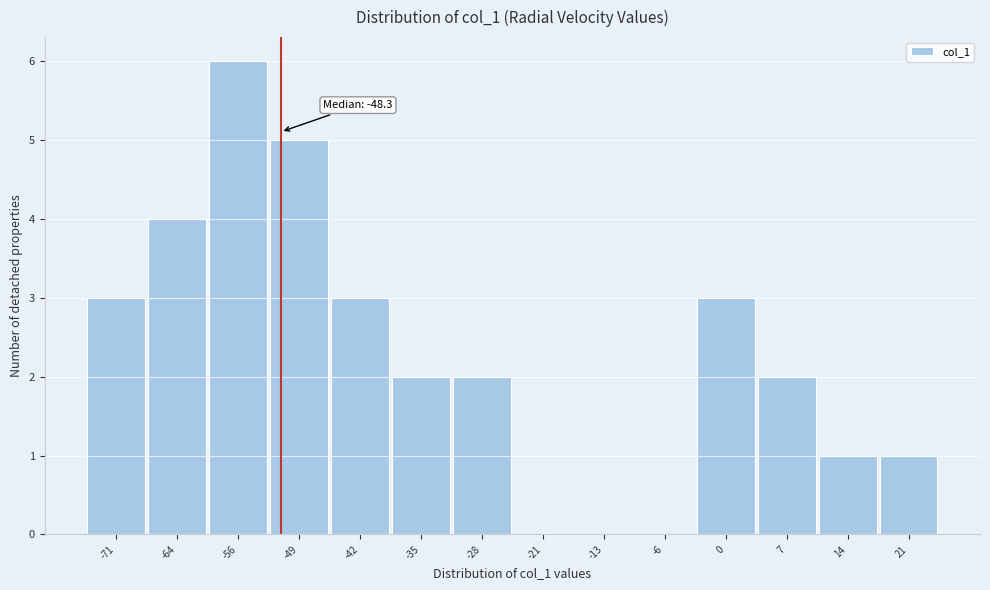

Reading left to right, list all the values displayed in this chart.

-71=3	-64=4	-56=6	-49=5	-42=3	-35=2	-28=2	-21=0	-13=0	-6=0	0=3	7=2	14=1	21=1